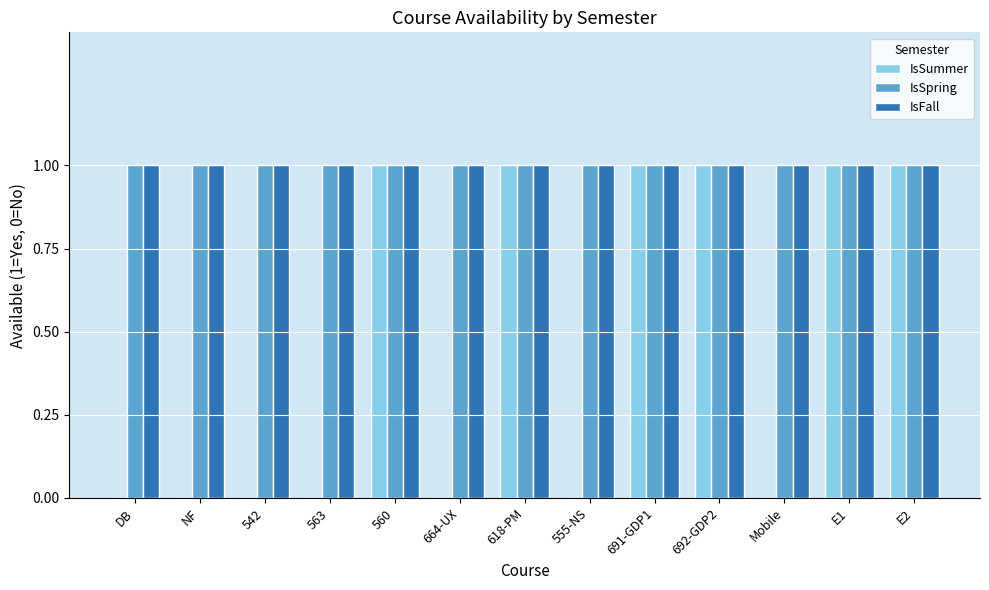

What is the total value across all series at E2?

3